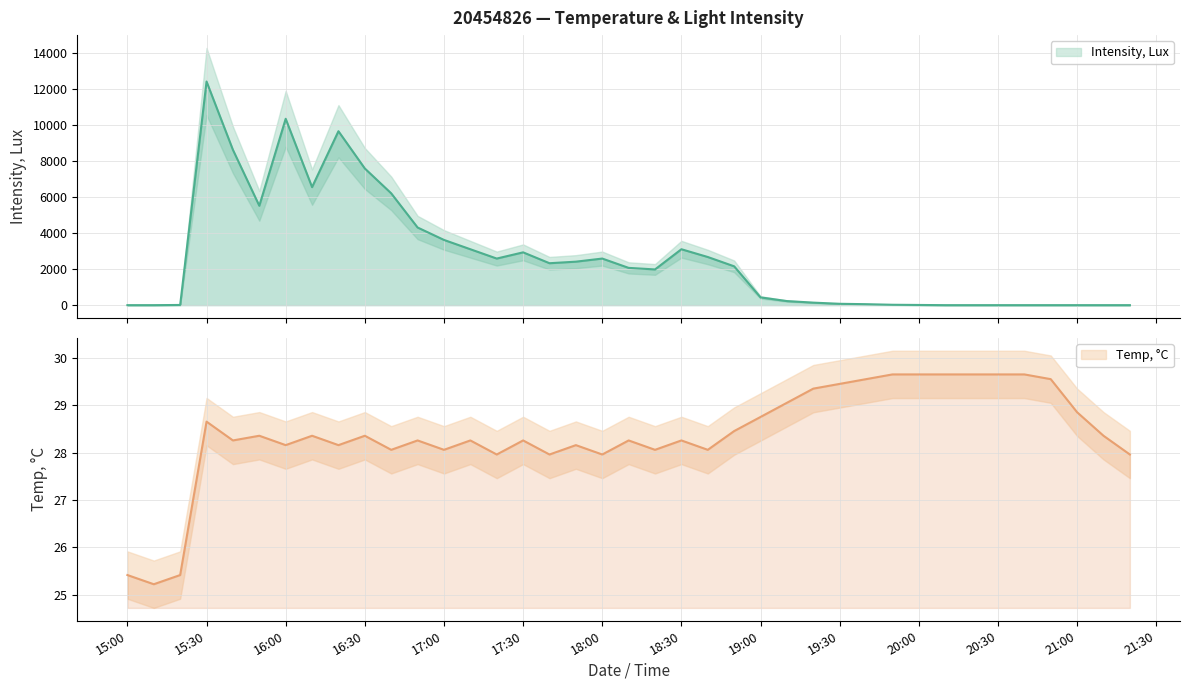

What are all the series names shown in the legend?

Intensity, Lux, Temp, °C